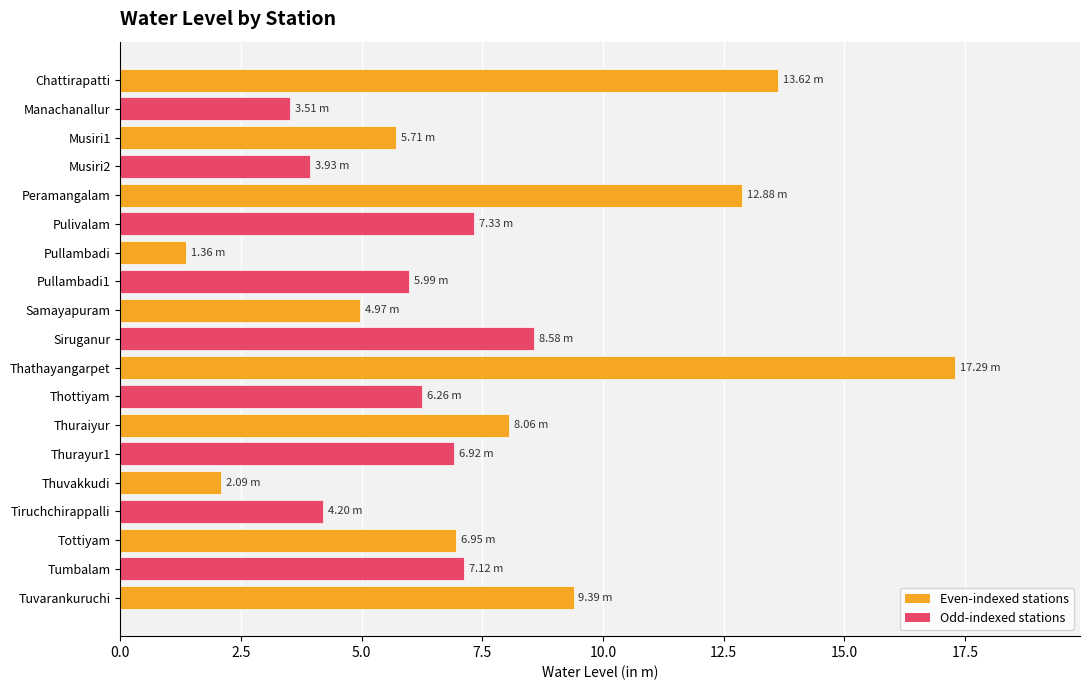

What is the sum of all values?

136.2